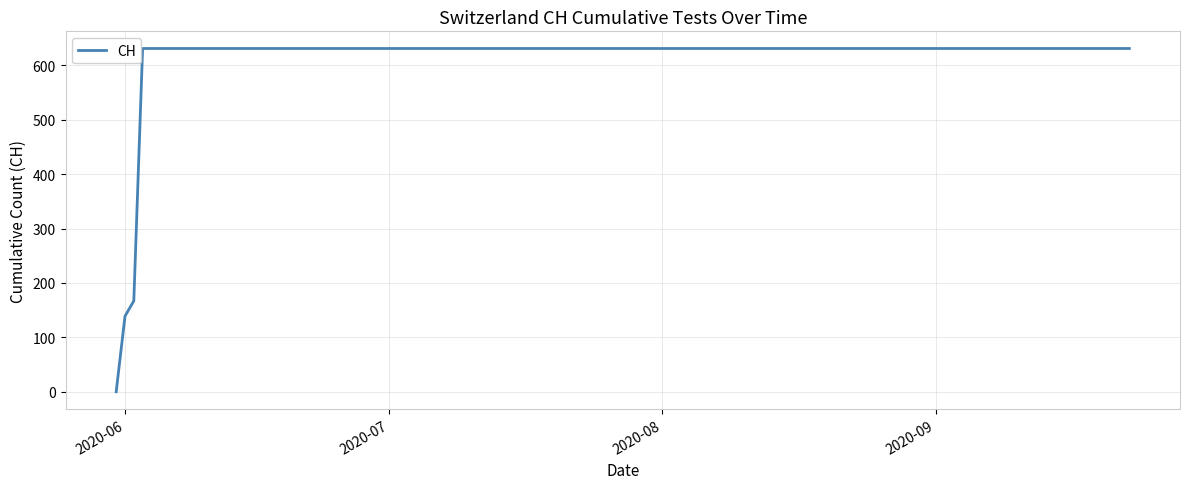

Is this an area chart (filled region under the line)?

No